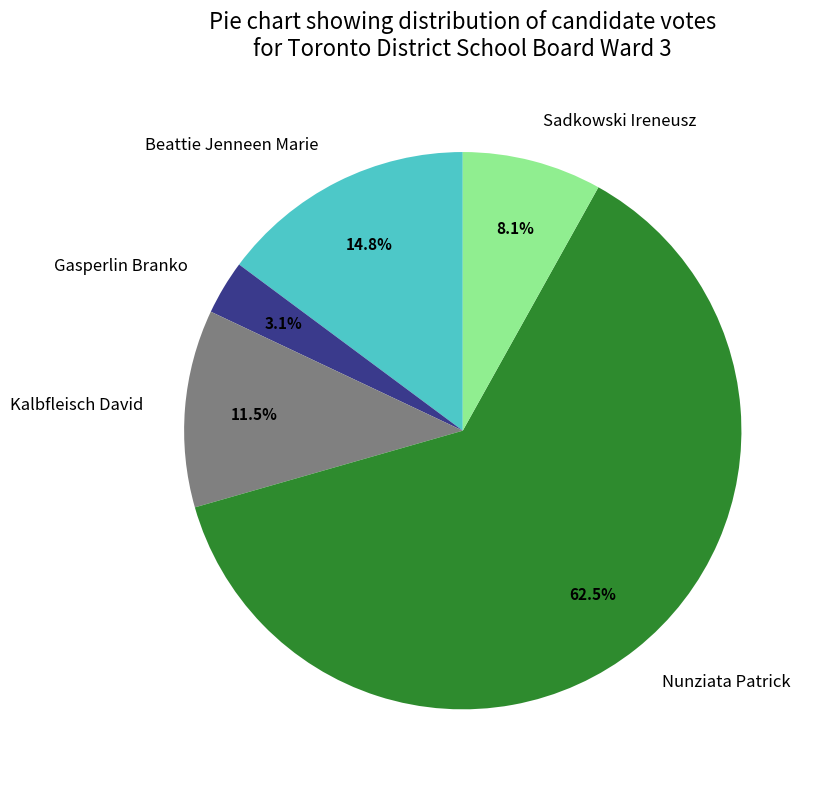

Between Beattie Jenneen Marie and Kalbfleisch David, which is larger?

Beattie Jenneen Marie